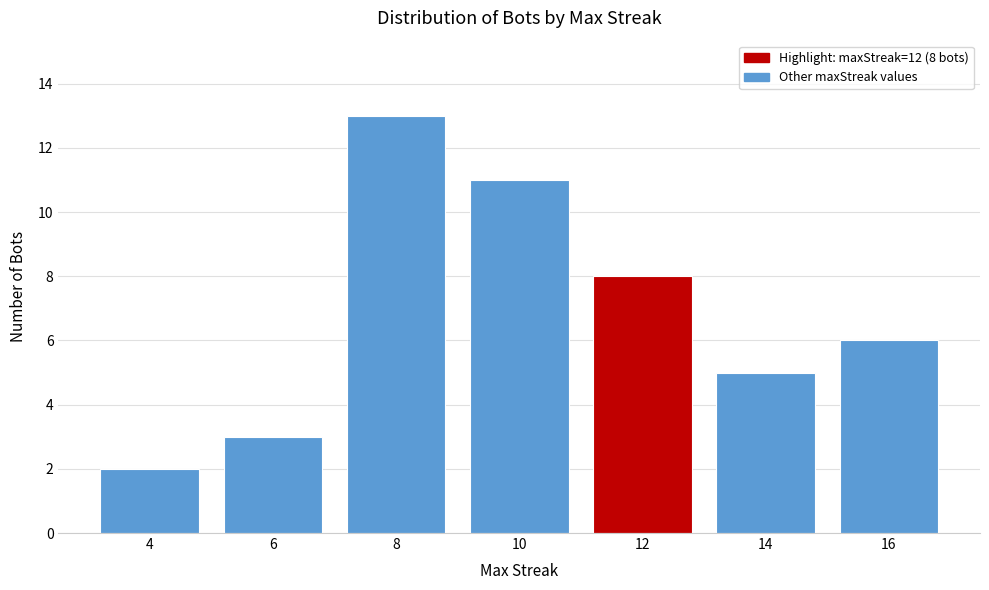

Reading left to right, transcribe all the data shown in this chart.

2	3	13	11	8	5	6